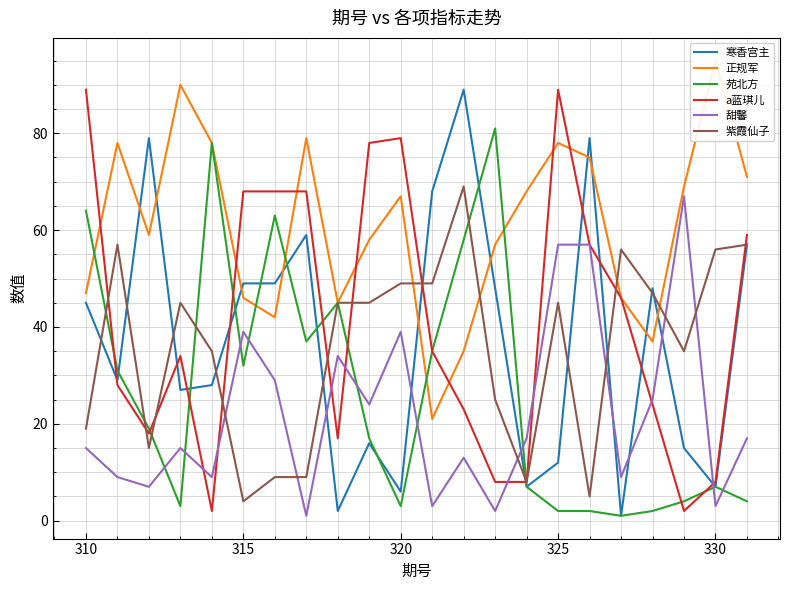

Is it true that 寒香宫主 equals 7 at 330?

True